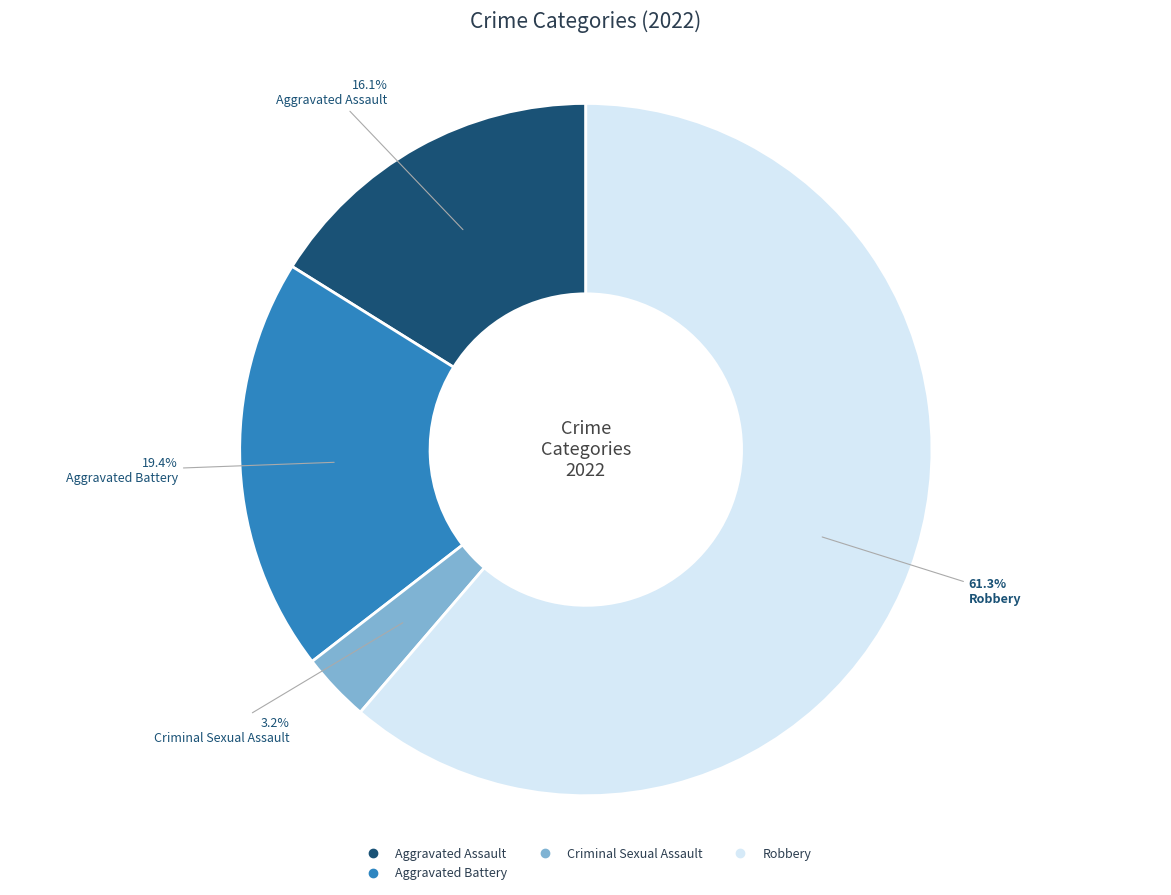

Is there a majority slice in this chart?

Yes